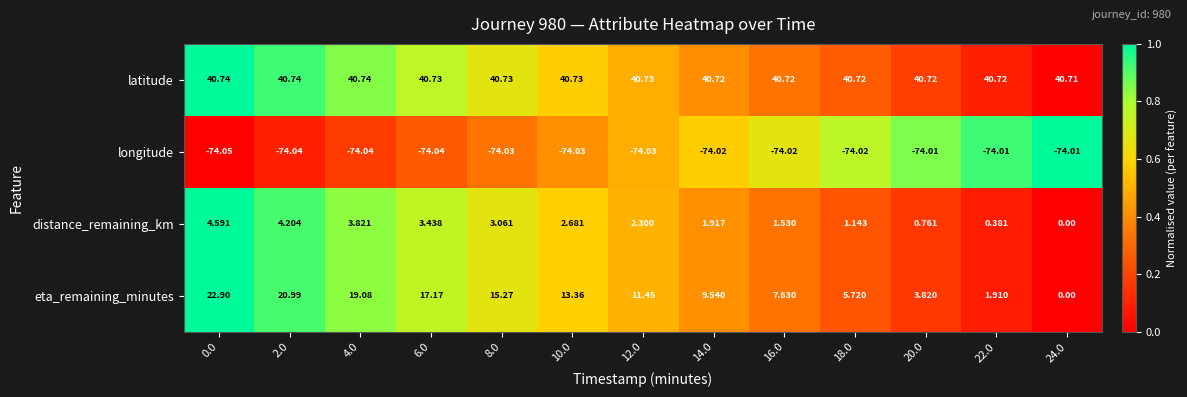

Which series has the largest total across all categories?

latitude